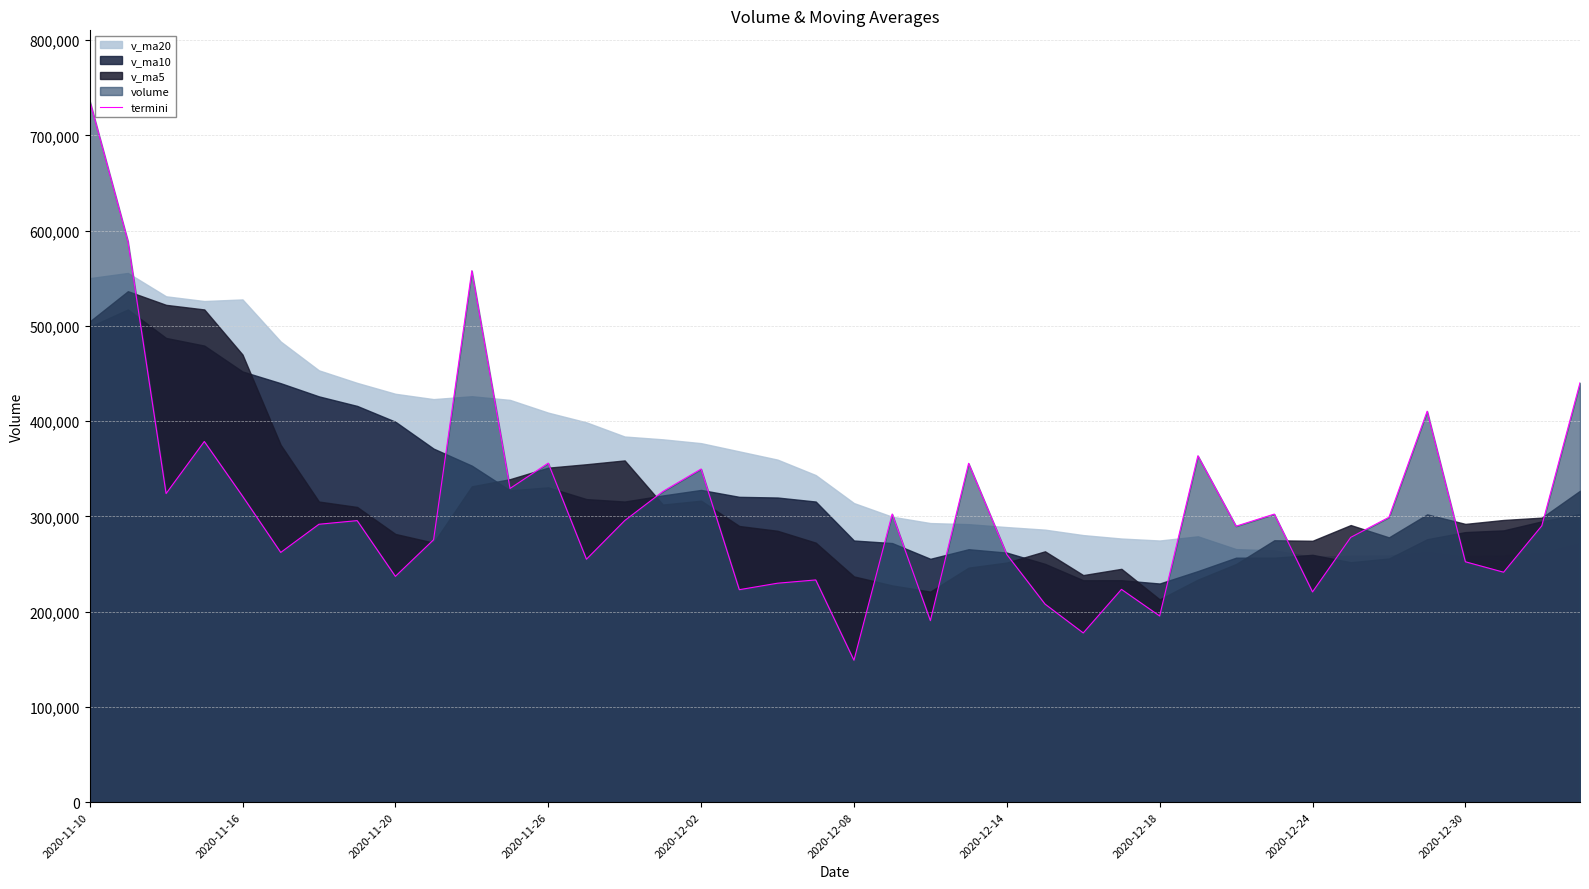

Which category has the highest value across all series?

2020-11-10